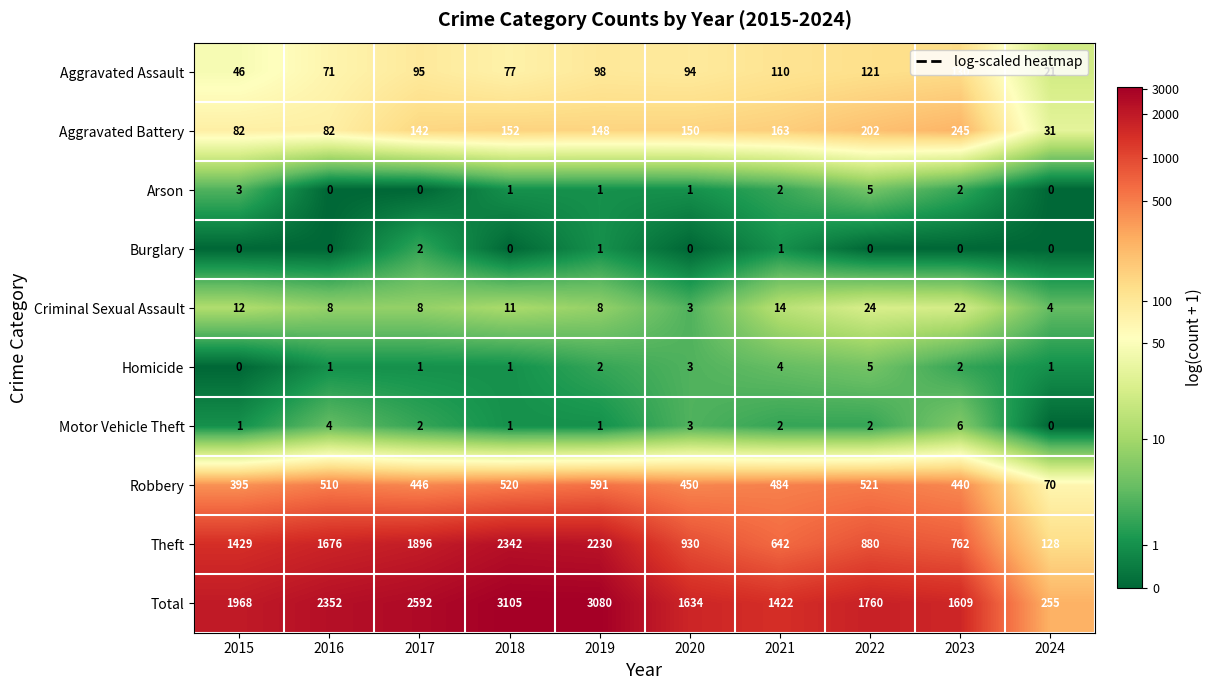

True or false: Arson has a value of 1 at 2018.

True